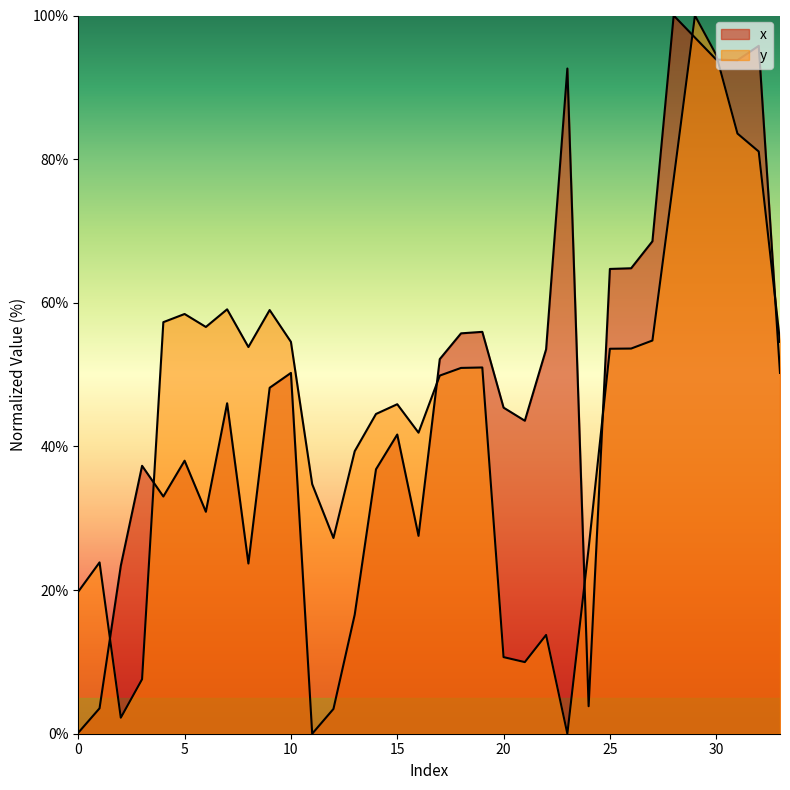

At which label does y reach its peak?

29